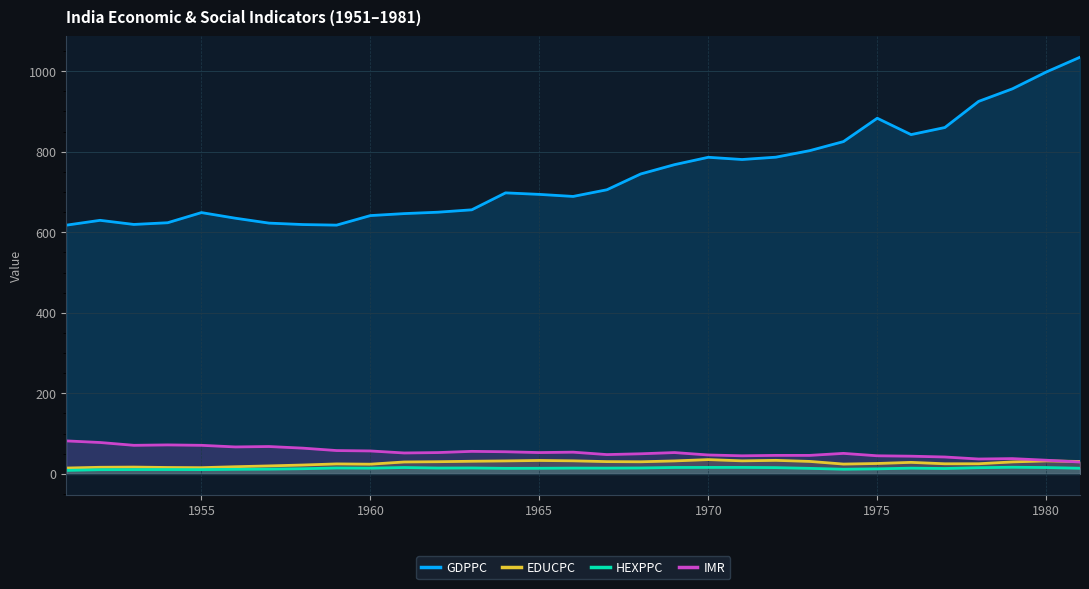

Which series has the largest total across all categories?

GDPPC